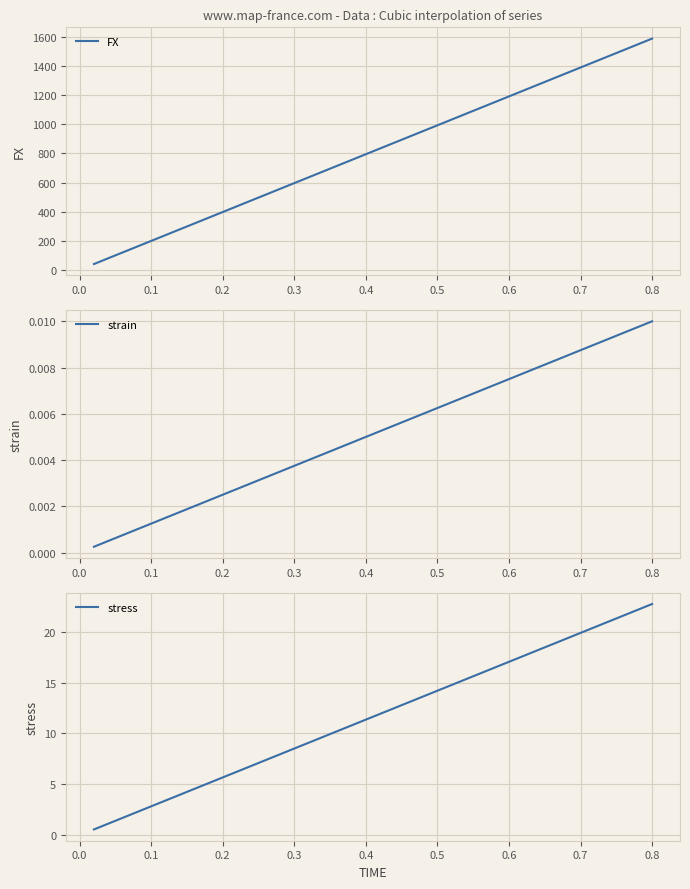

Which series has the largest range (max minus min)?

FX